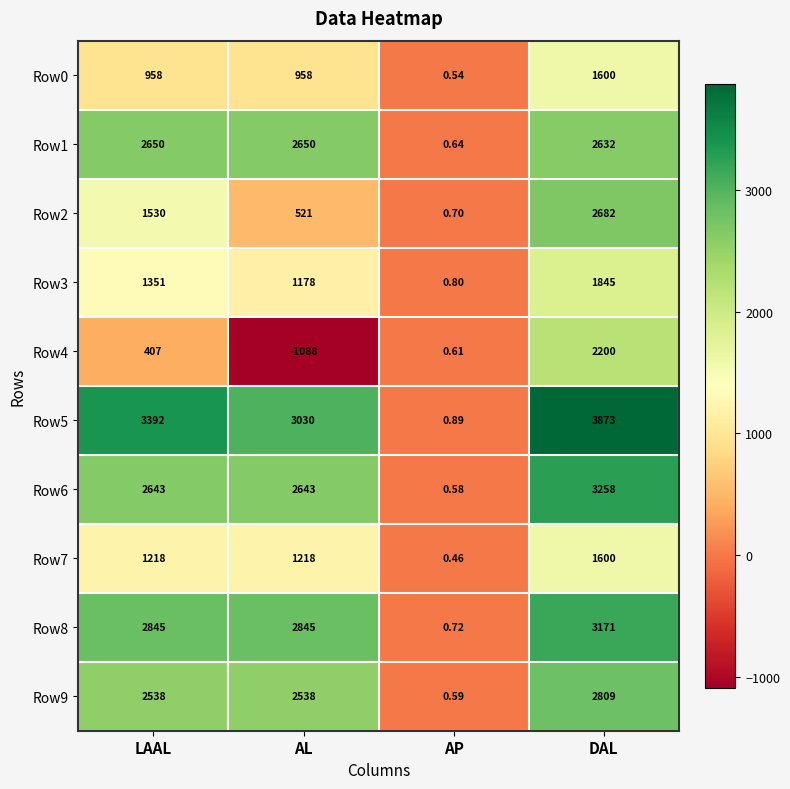

Which label corresponds to the largest value in the chart?

DAL